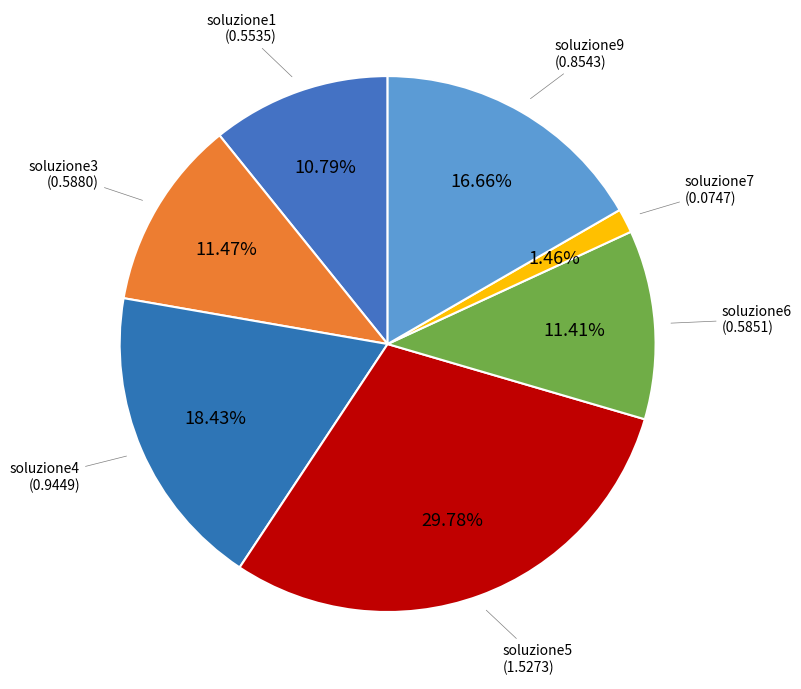

Which category has the biggest portion of the pie?

soluzione5